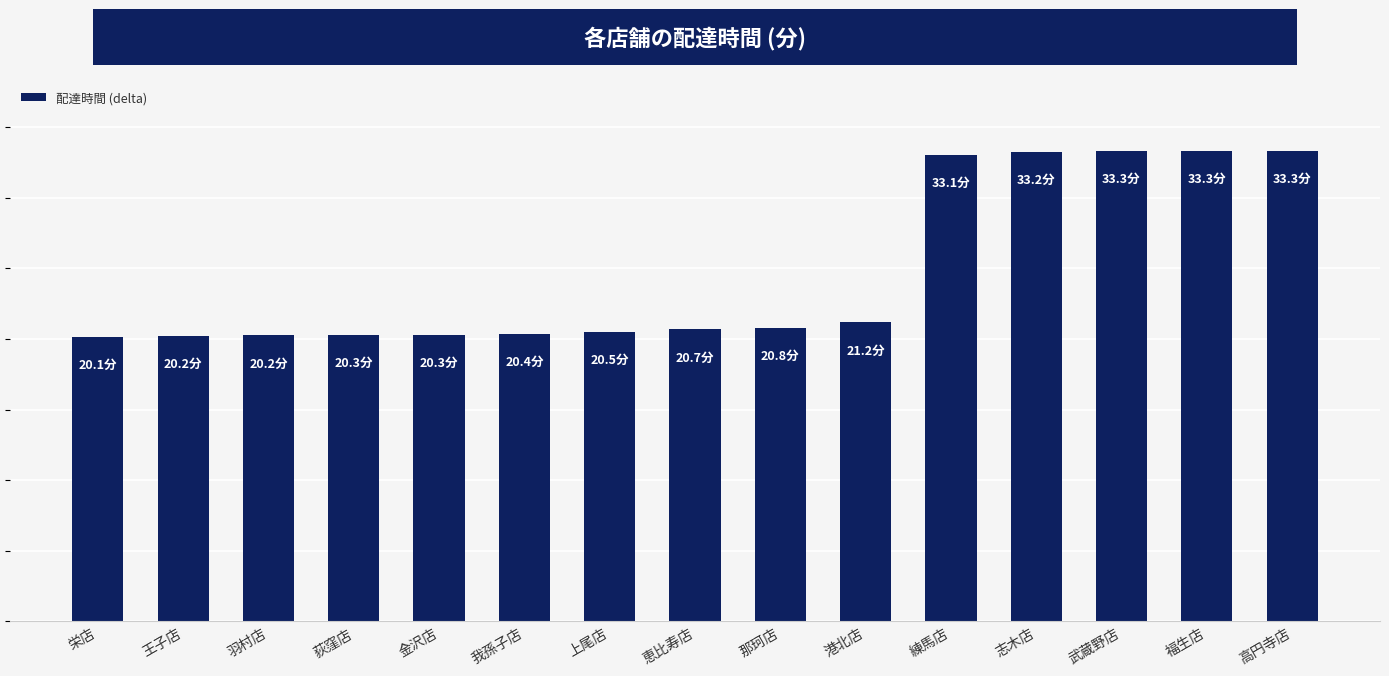

At which label is the value closest to 26?

港北店